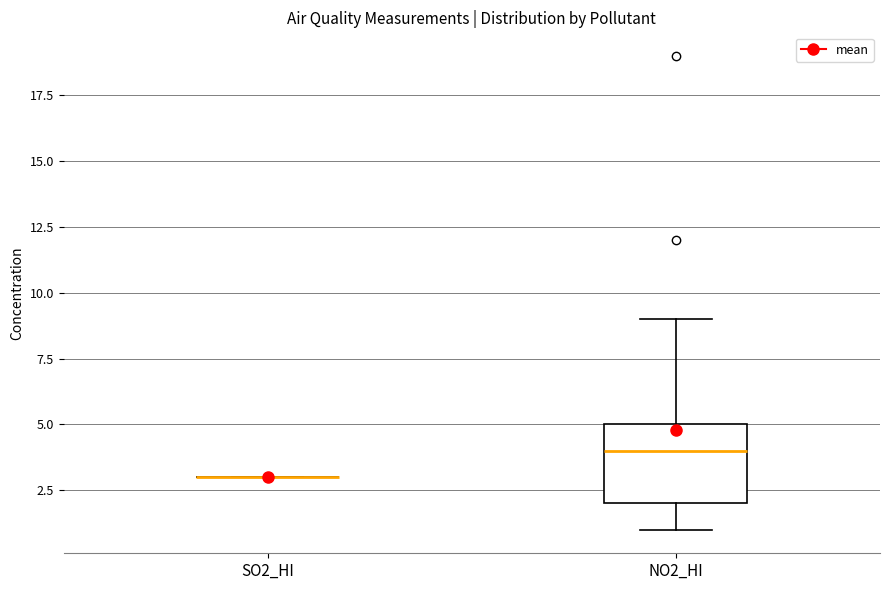

Which box is the tallest, from its lower edge to its upper edge?

NO2_HI